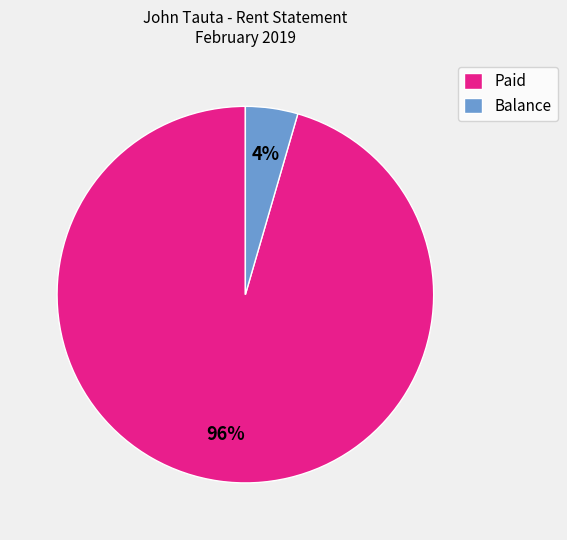

Between Balance and Paid, which is larger?

Paid